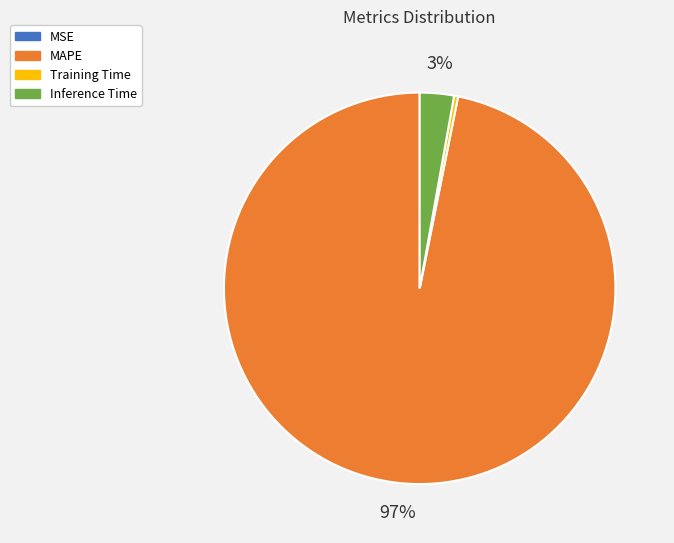

Which category has the biggest portion of the pie?

MAPE